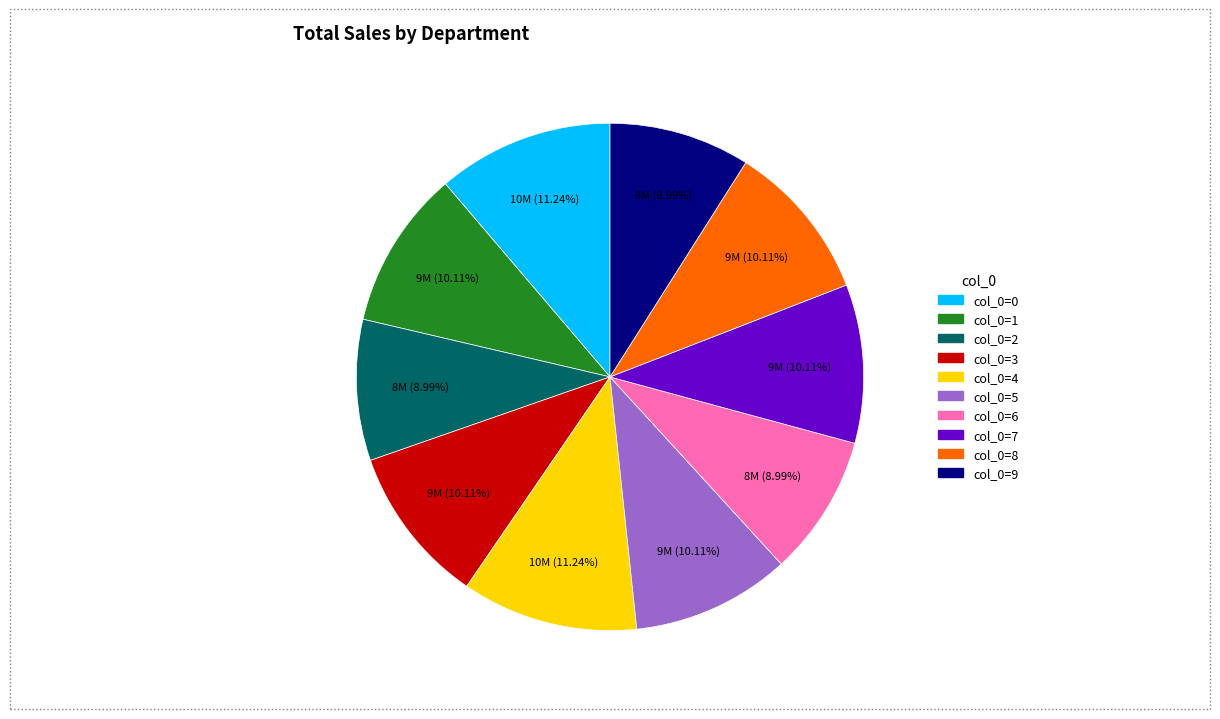

Approximately how many times larger is the value at col_0=7 compared to col_0=1?

1.0